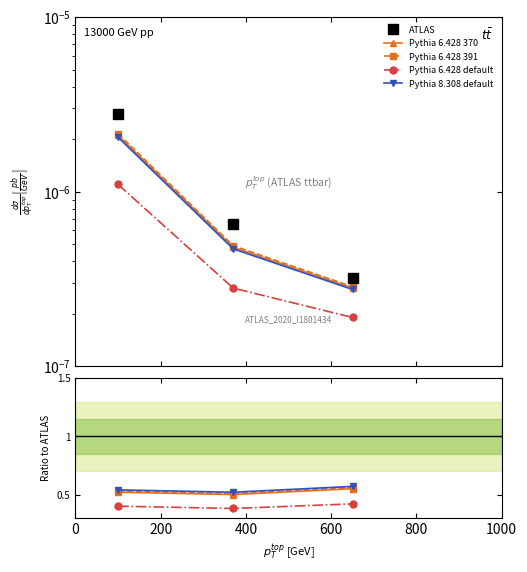

Count the number of categories in the chart.

3